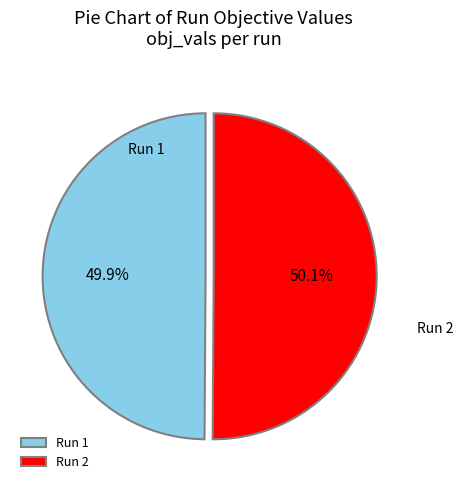

Is there any slice that represents more than half of the pie?

Yes